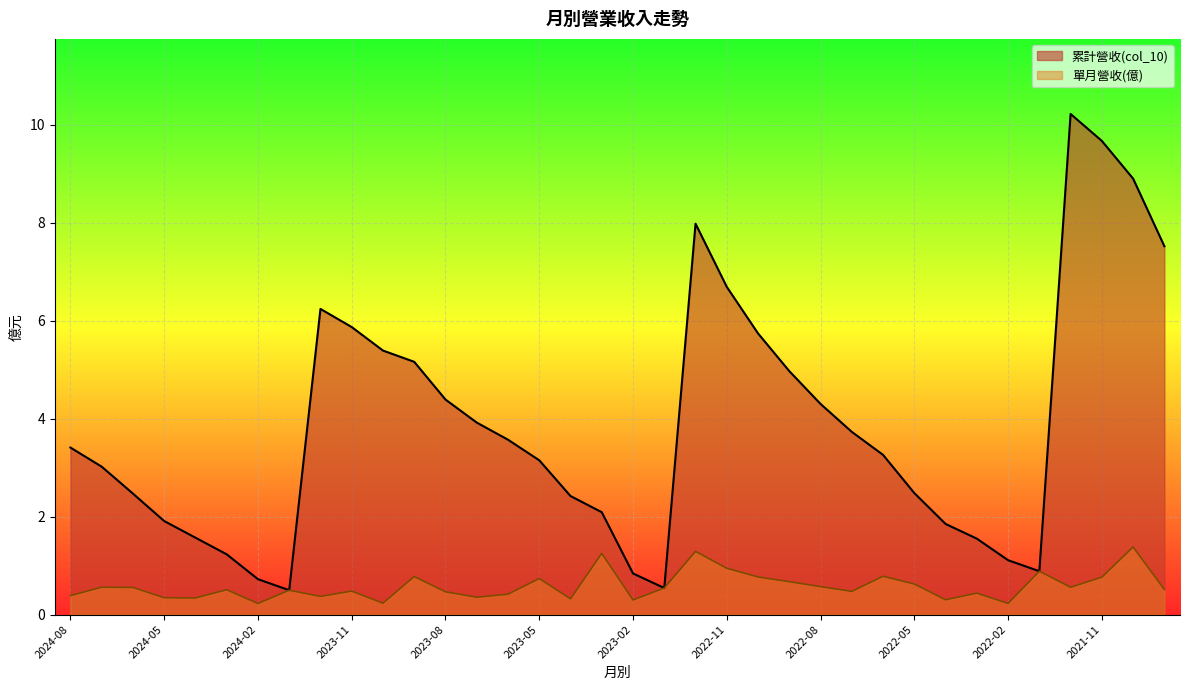

What is the approximate value of 單月營收(億) at 2023-09?

0.8